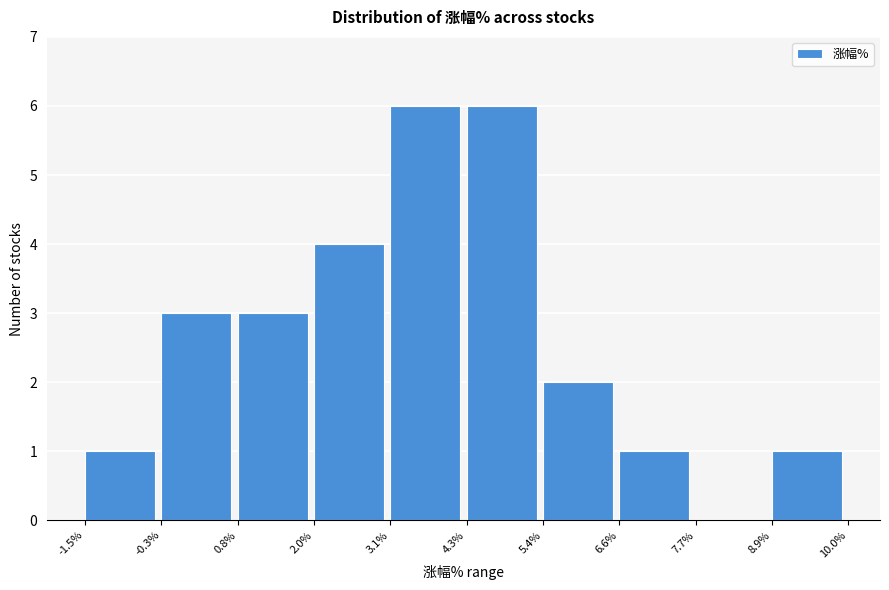

Reading left to right, transcribe this chart: for each bar, give the range it covers on the x-axis and its height. The values are not printed on the chart, so give them approximately, as read against the axis.

-1.5% to -0.3%: 1
-0.3% to 0.8%: 3
0.8% to 2.0%: 3
2.0% to 3.1%: 4
3.1% to 4.3%: 6
4.3% to 5.4%: 6
5.4% to 6.6%: 2
6.6% to 7.7%: 1
7.7% to 8.9%: 0
8.9% to 10.0%: 1